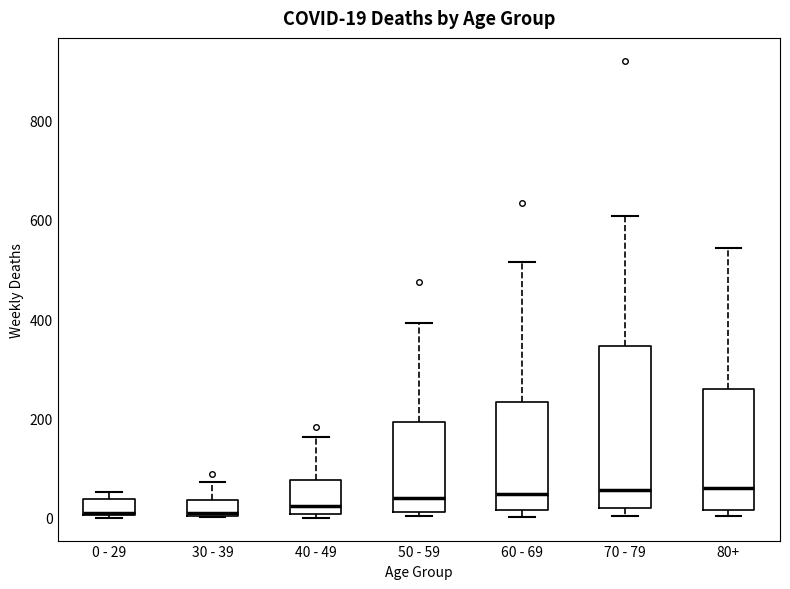

Comparing the boxes themselves (not the whiskers), which one is the tallest?

70 - 79